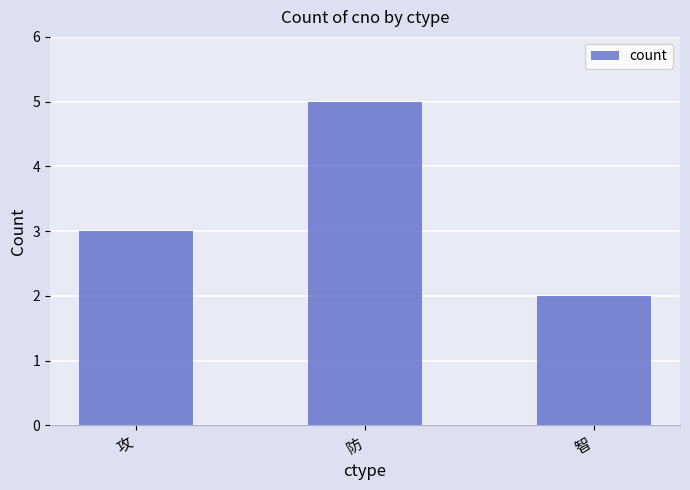

Reading left to right, extract all data points from this chart.

3	5	2